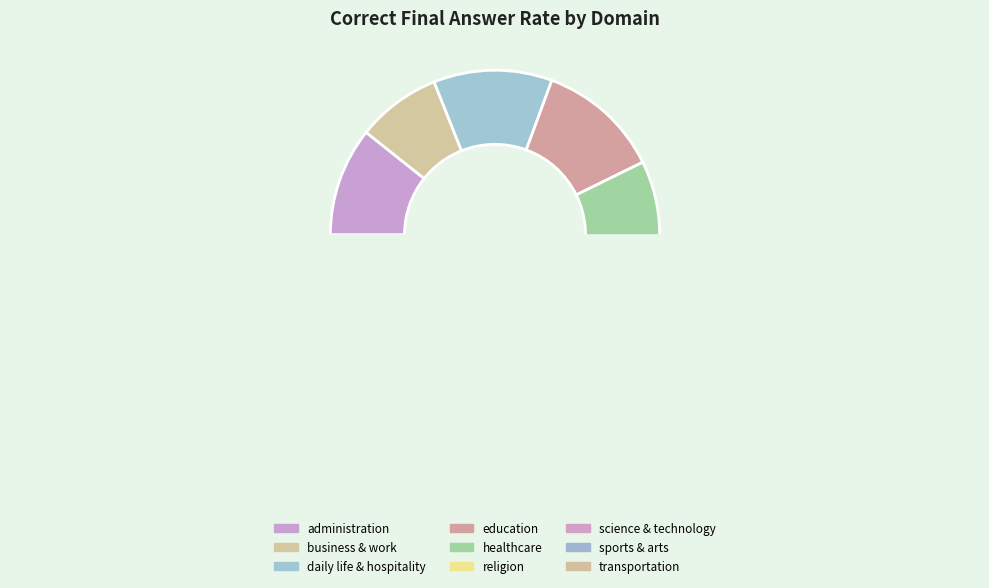

Do religion and education together represent more than half of the pie?

No